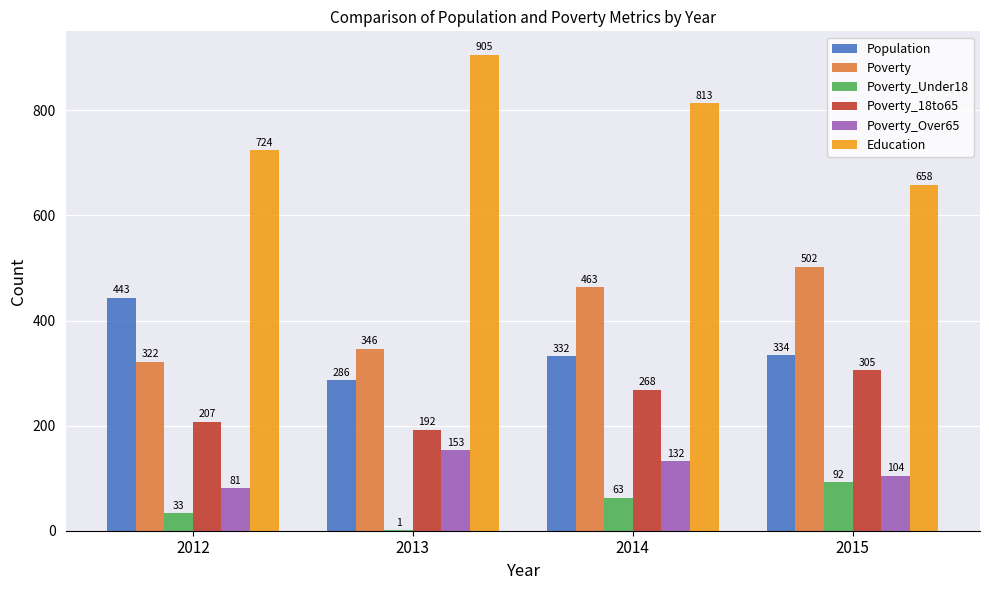

At which category is the sum across all series the highest?

2014